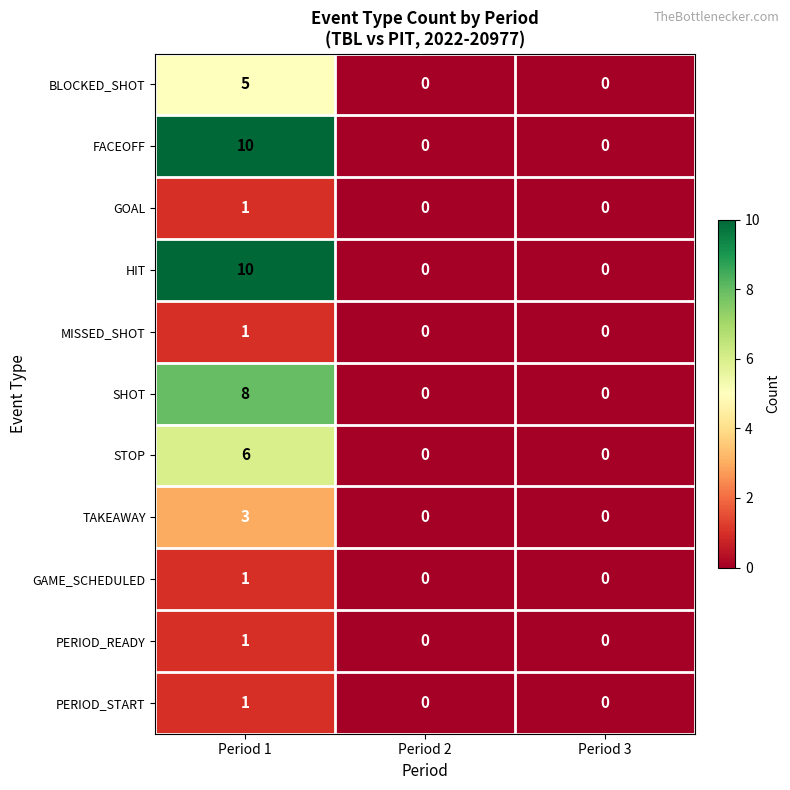

The FACEOFF series shows -6 at Period 2. True or false?

False